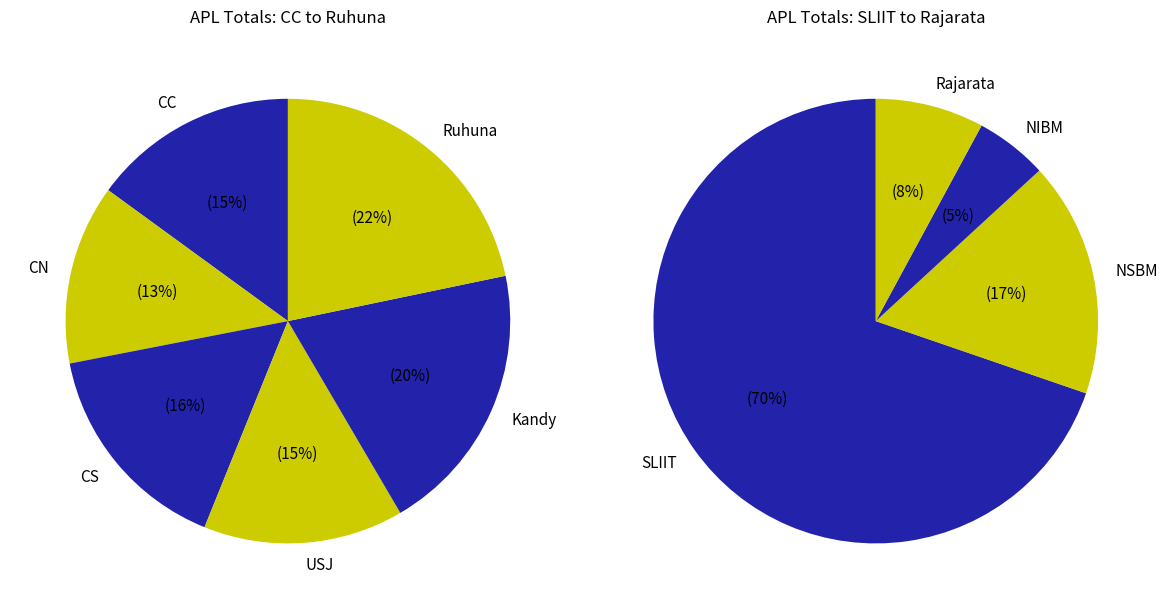

Count the number of slices in the pie.

10